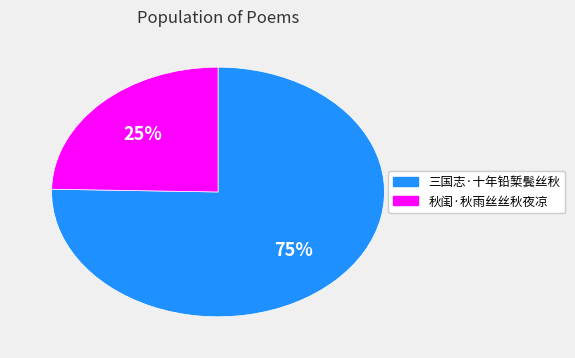

Is there a majority slice in this chart?

Yes